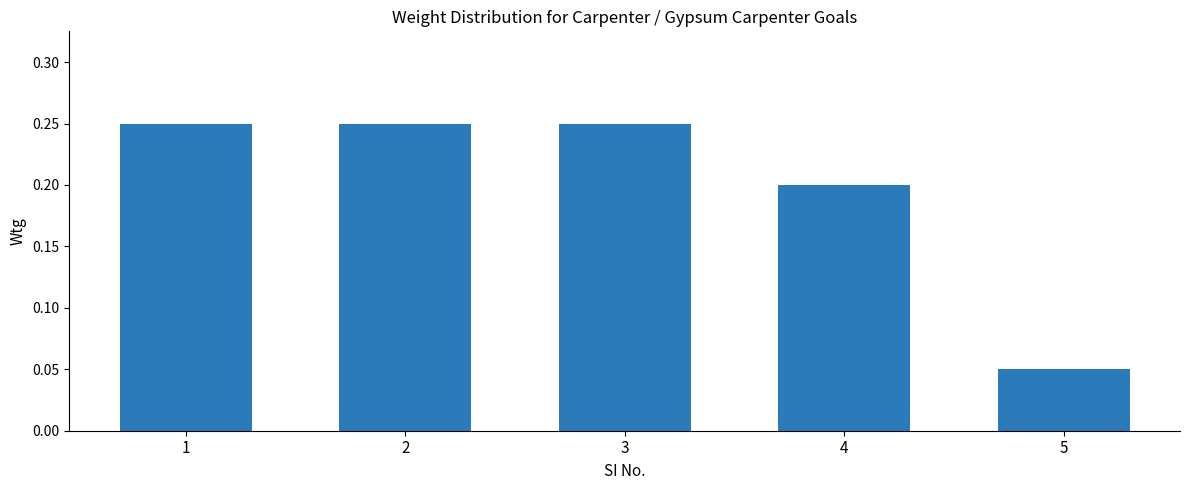

How many bars are there in total?

5